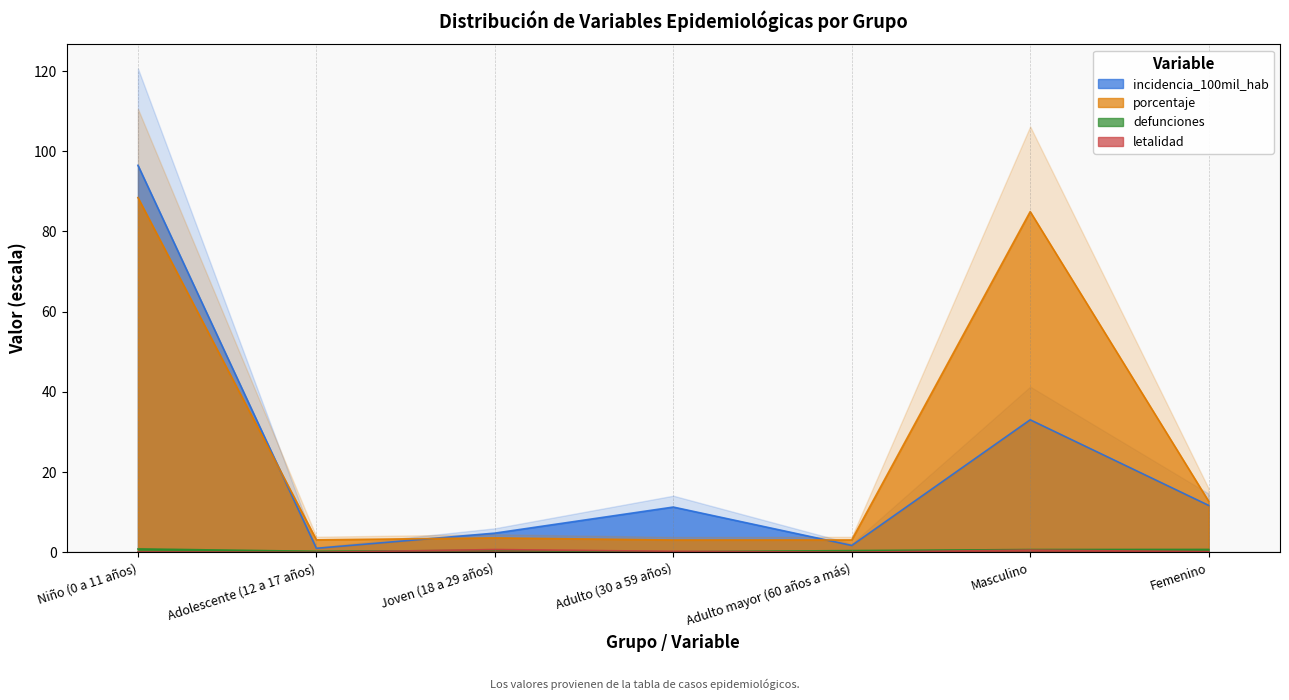

Is the value of porcentaje at Adulto (30 a 59 años) greater than the value of incidencia_100mil_hab at Masculino?

No